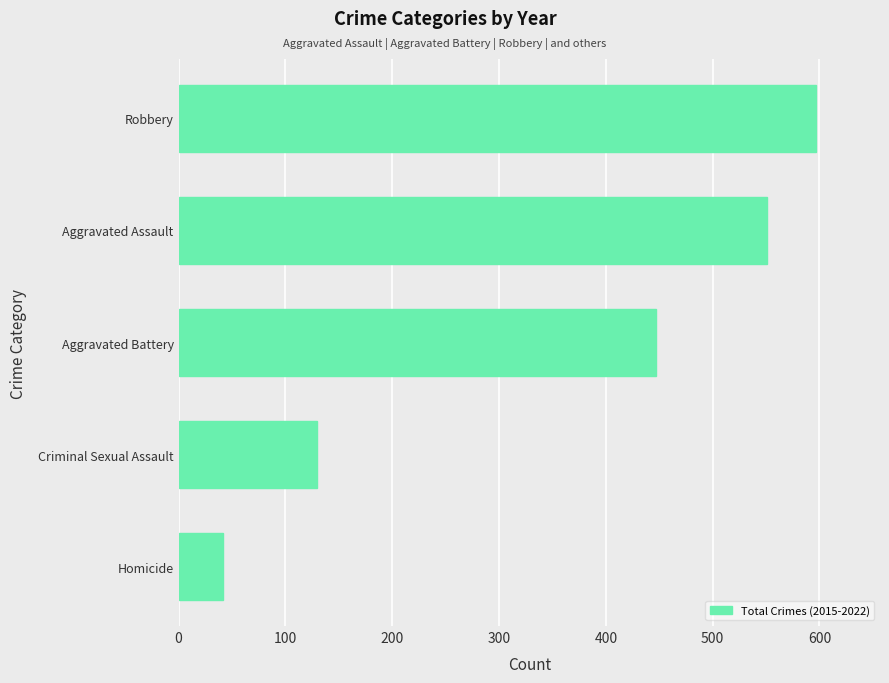

Where is the data nearest to the value 319?

Aggravated Battery